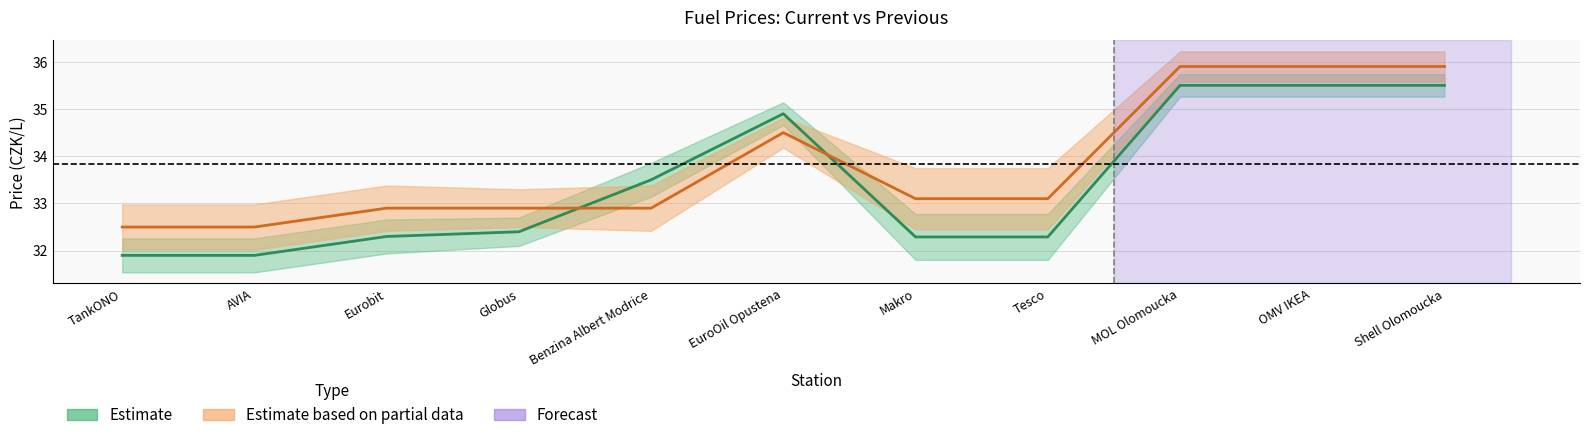

Between which two adjacent categories do old_cena and cena first intersect?

Globus and Benzina Albert Modrice